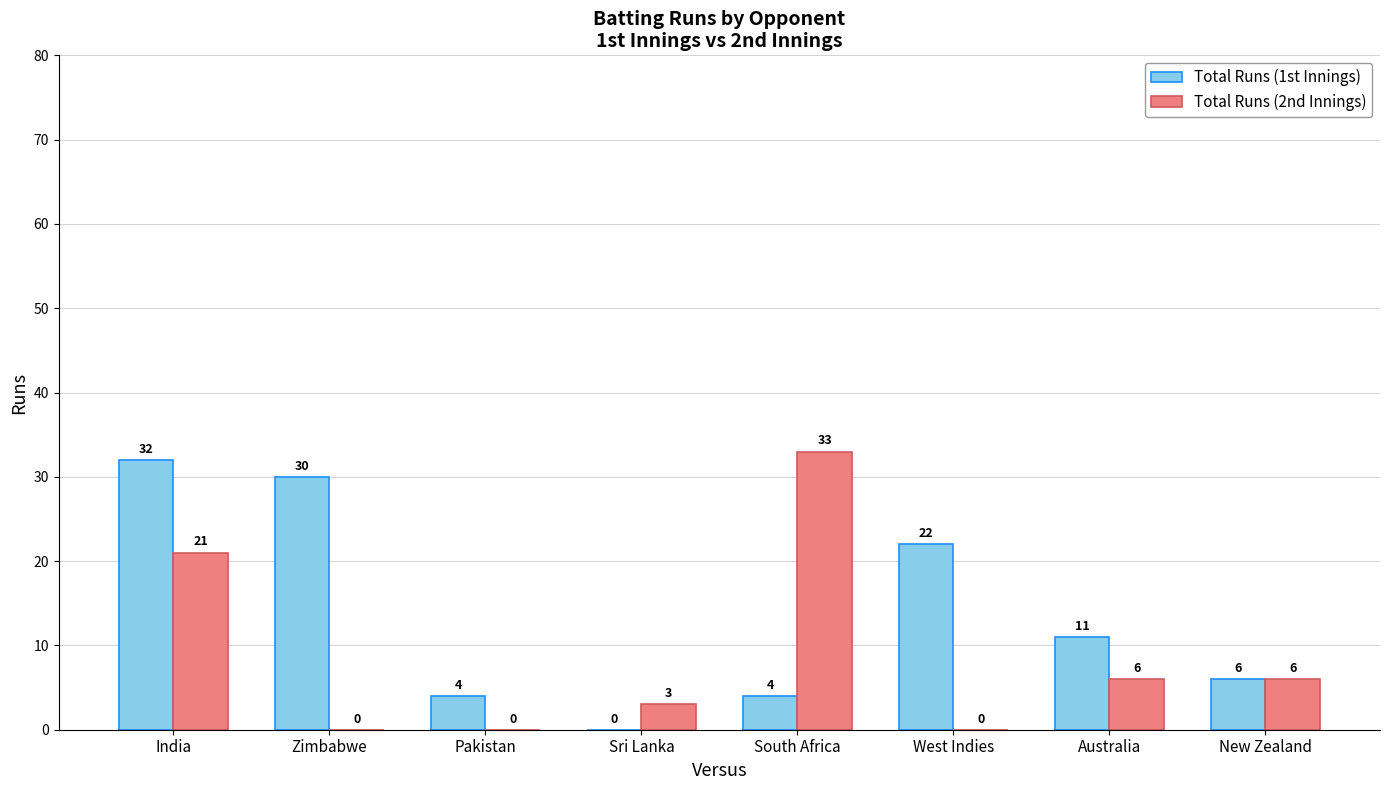

What is the approximate value of Total Runs (1st Innings) at India?

32